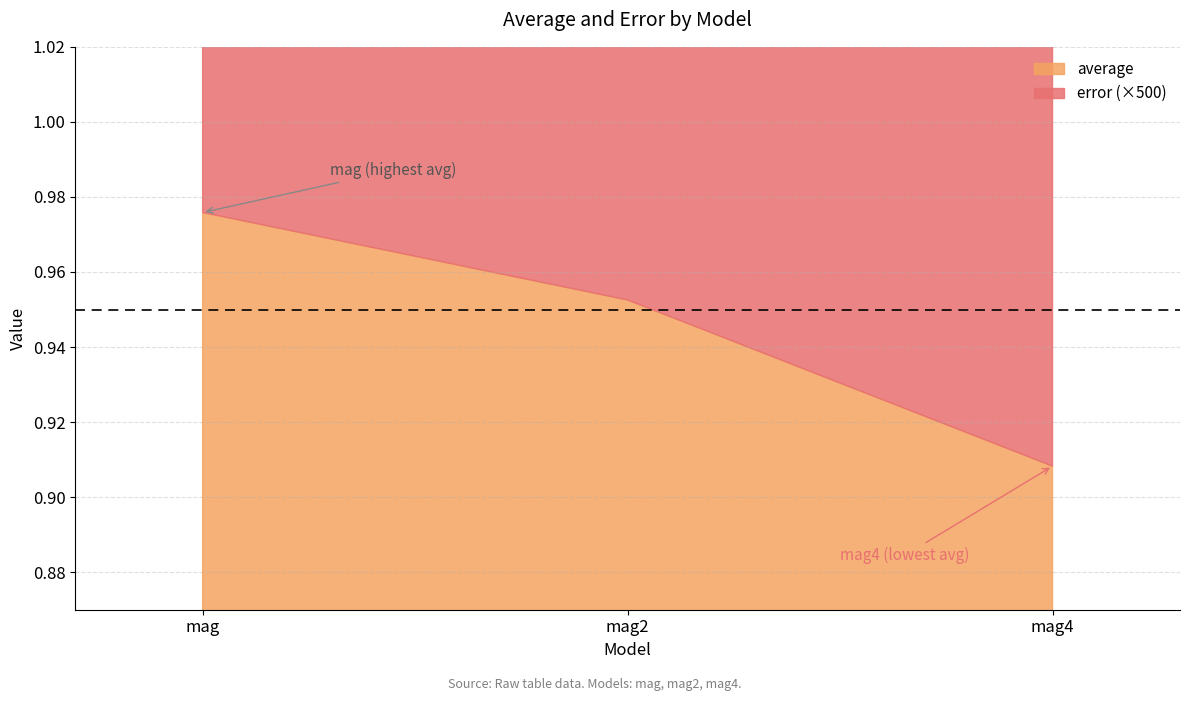

Between mag and mag2, which series saw the biggest shift?

average